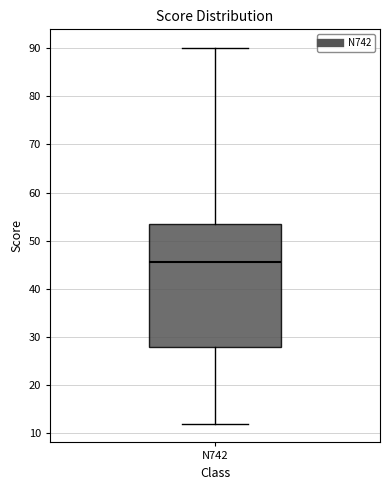

Transcribe this box plot: give where the median line is, the range the box spans, and where the two whiskers end, as read against the y-axis. The values are not printed on the chart, so give them approximately, as read against the axis.

median 46, box 28 to 54, whiskers 12 to 90